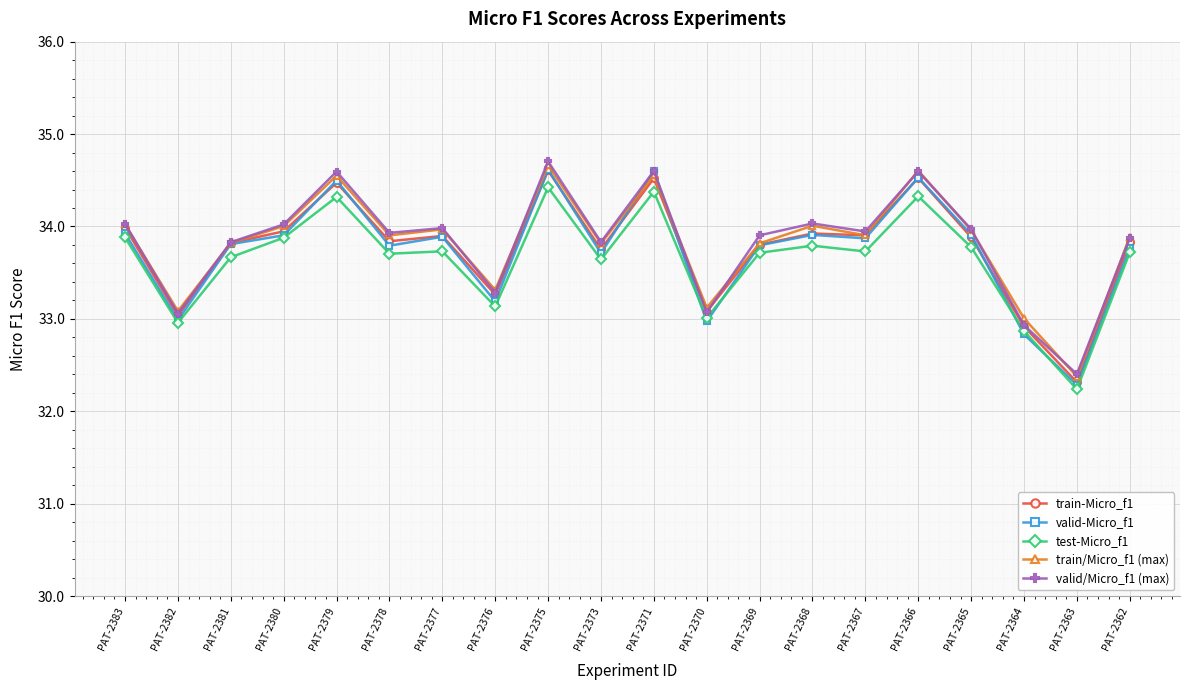

Between PAT-2382 and PAT-2362, which series saw the biggest shift?

valid/Micro_f1 (max)